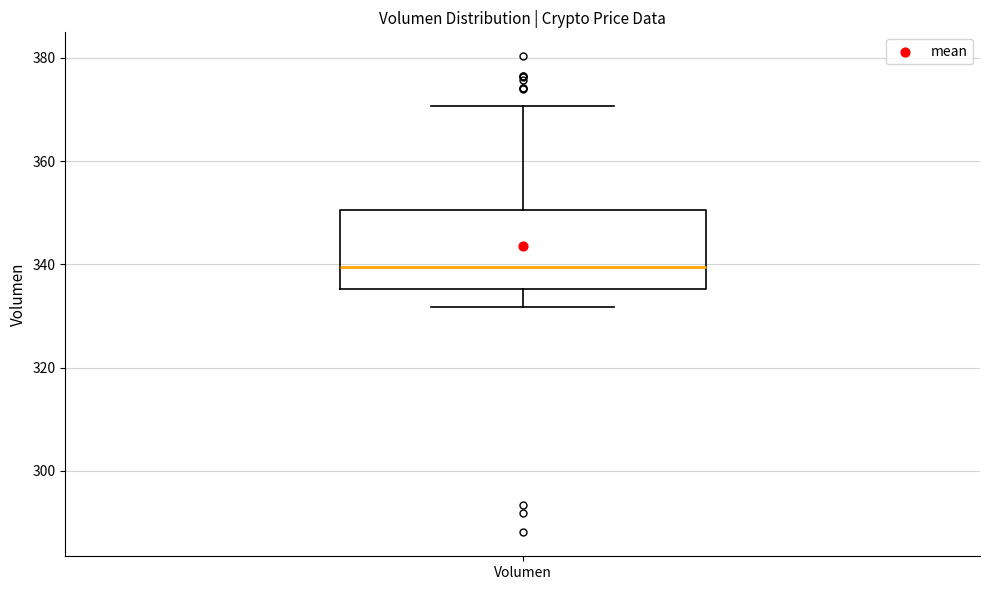

Transcribe this box plot: give where the median line is, the range the box spans, and where the two whiskers end, as read against the y-axis. The values are not printed on the chart, so give them approximately, as read against the axis.

median 340, box 336 to 350, whiskers 332 to 370